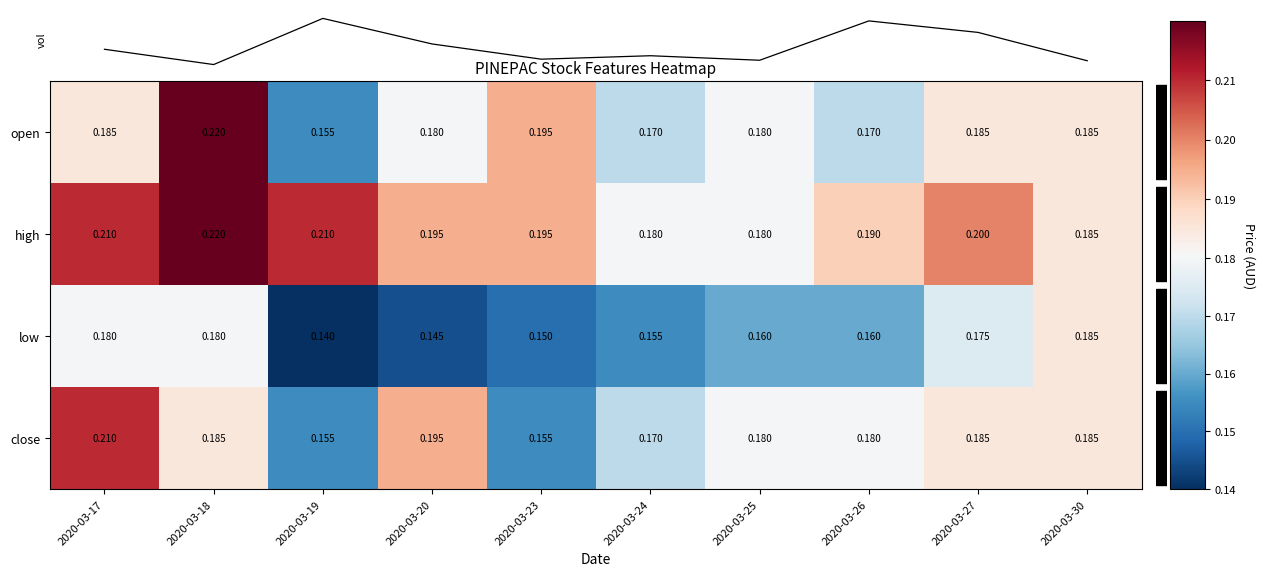

Which category has the highest value in the open series?

2020-03-18